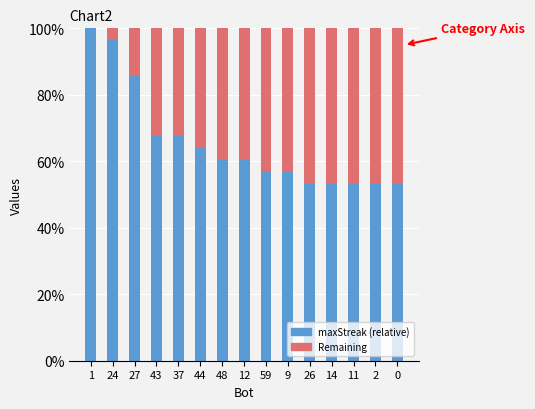

What is the label of the 10th bar from the left?

9